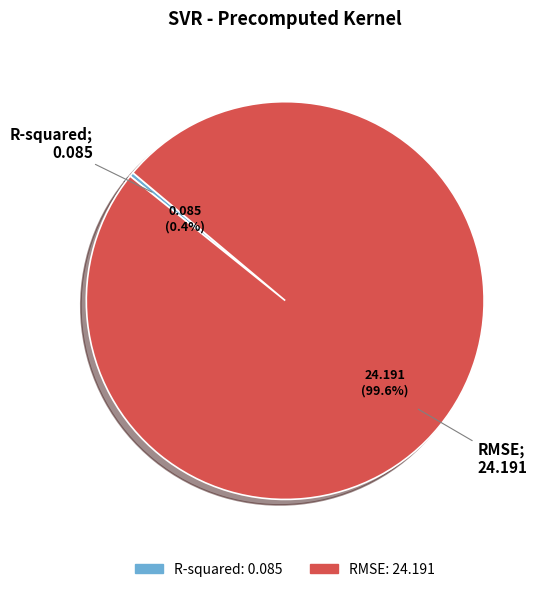

Is there a majority slice in this chart?

Yes